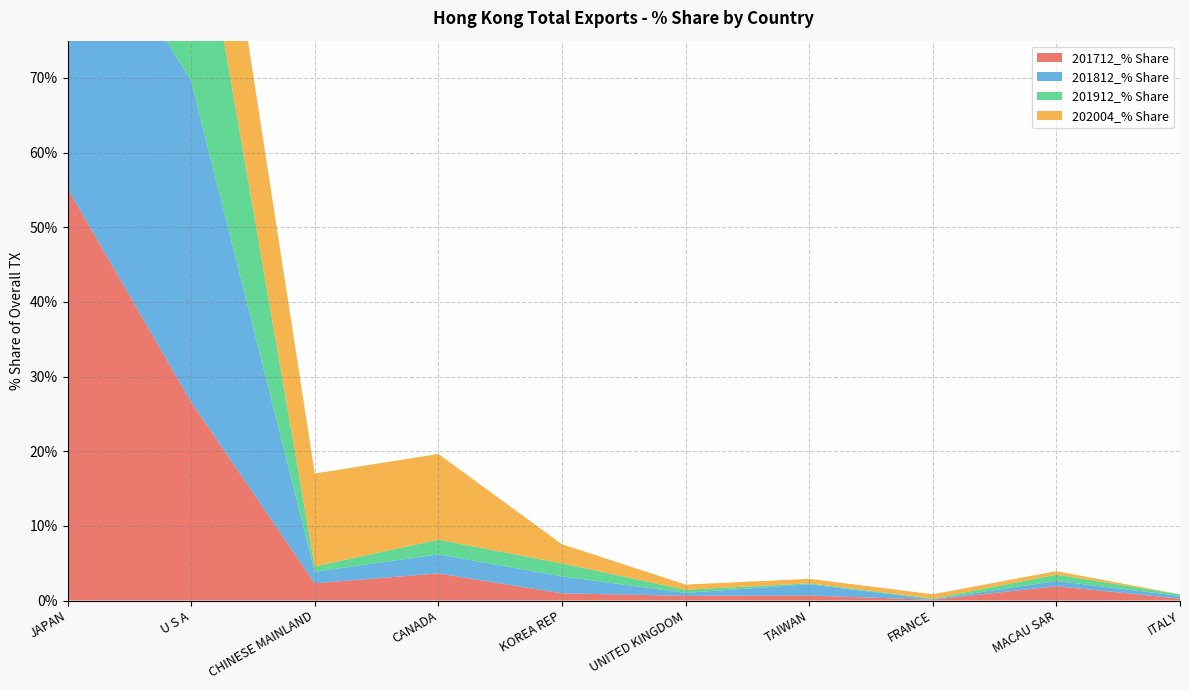

Reading left to right, what are all the values shown in this chart?

201712_% Share: 55.2	26.6	2.3	3.6	1.0	0.6	0.7	0.1	1.9	0.2
201812_% Share: 41.5	43.0	1.5	2.6	2.3	0.4	1.5	0.1	0.7	0.4
201912_% Share: 58.5	30.9	0.7	2.0	1.7	0.4	0.1	0.1	0.8	0.2
202004_% Share: 46.7	23.8	12.4	11.5	2.6	0.7	0.6	0.6	0.5	0.0